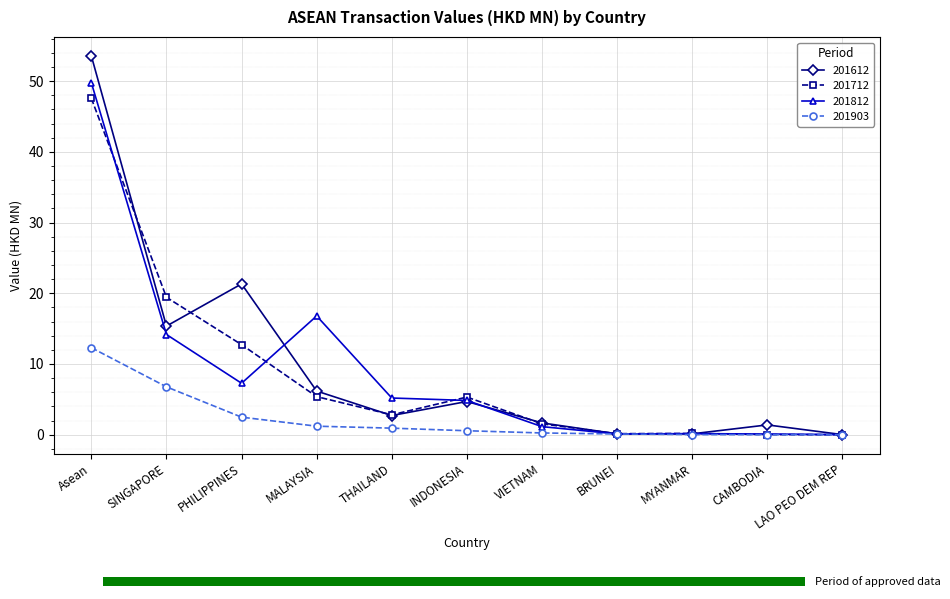

At which category does the chart reach its peak across all series?

Asean